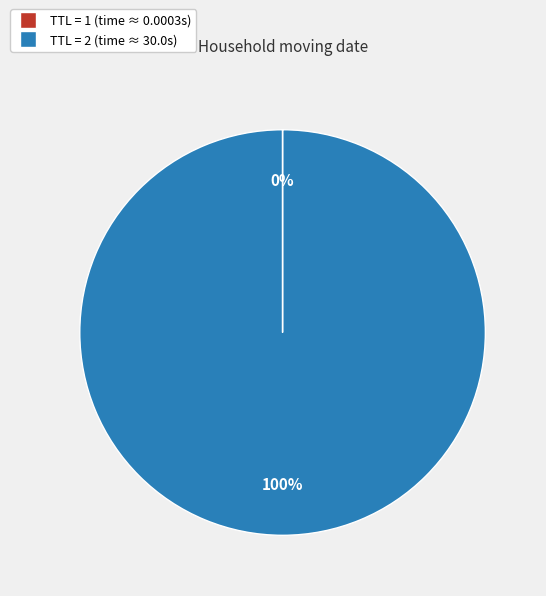

To the nearest percent, what is the difference between the largest and smallest slice percentages?

100%